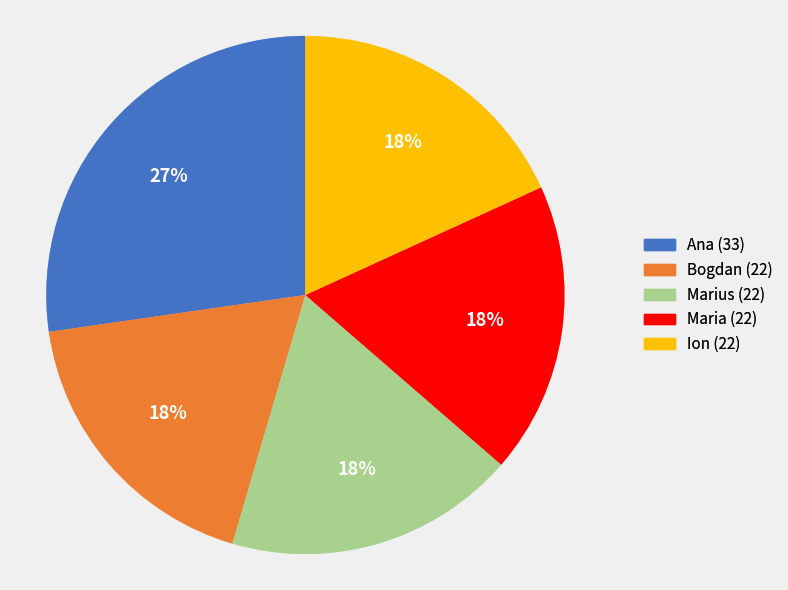

To the nearest percent, what is the difference between the Ana and Bogdan slice percentages?

9%